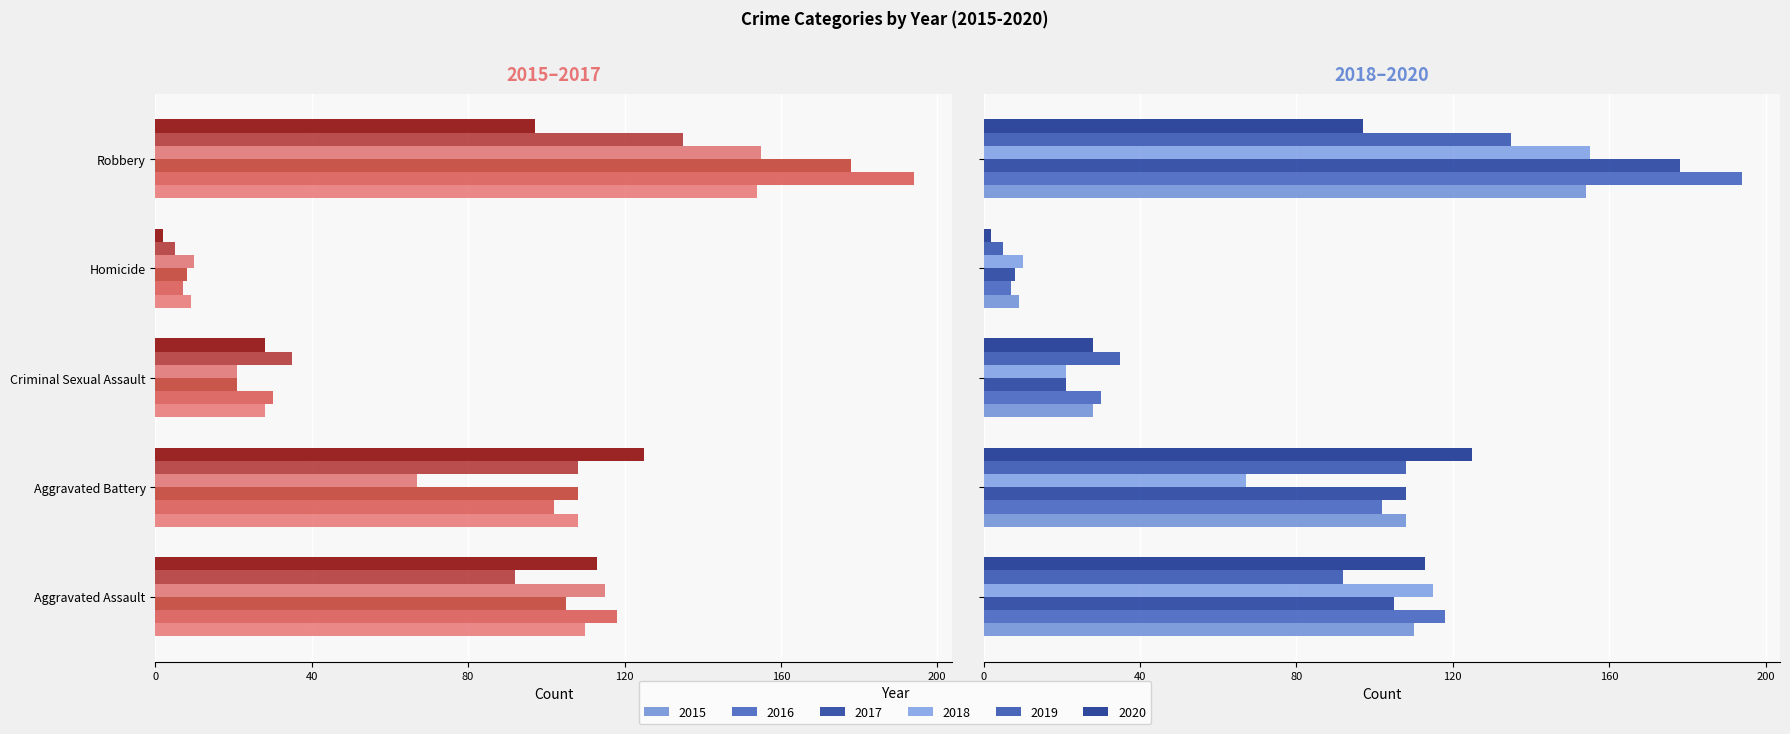

What is the difference between the maximum and minimum values in the 2016 series?

187